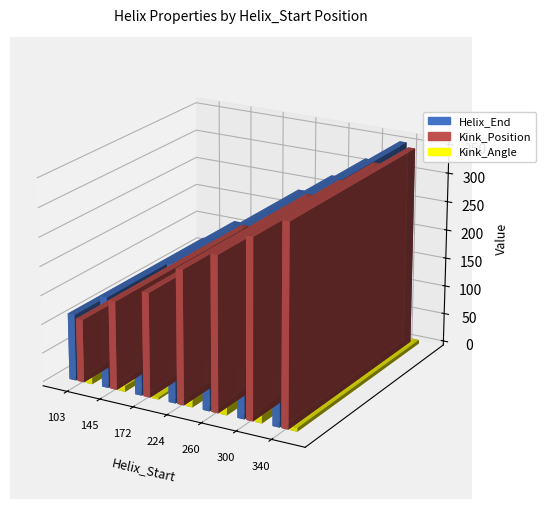

The value of Helix_End at 103 is 65.5. True or false?

False